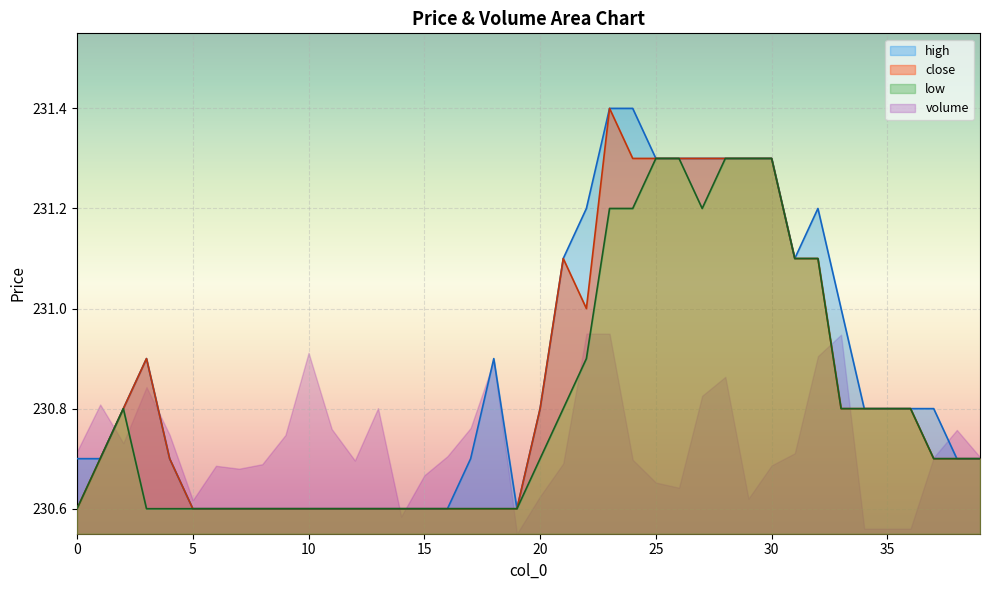

How many interior local valleys does the low series have?

1